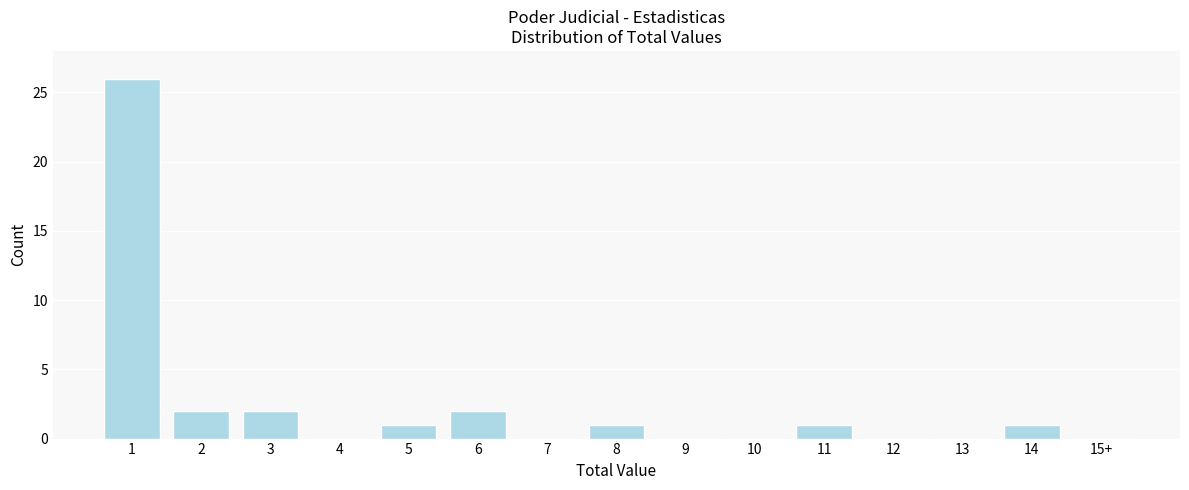

Reading left to right, what are all the values shown in this chart?

1=26	2=2	3=2	4=0	5=1	6=2	7=0	8=1	9=0	10=0	11=1	12=0	13=0	14=1	15+=0